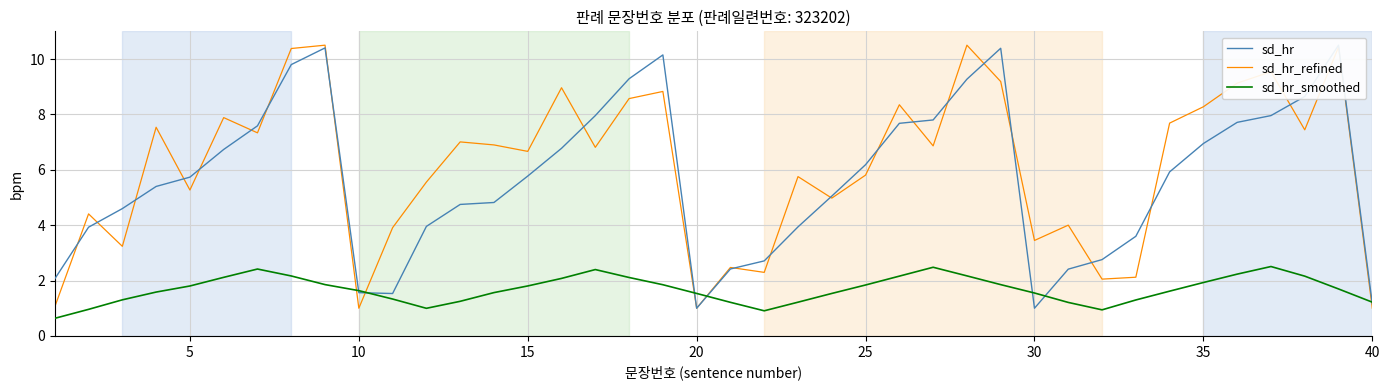

What is the lowest value of the sd_hr_refined series?

1.0